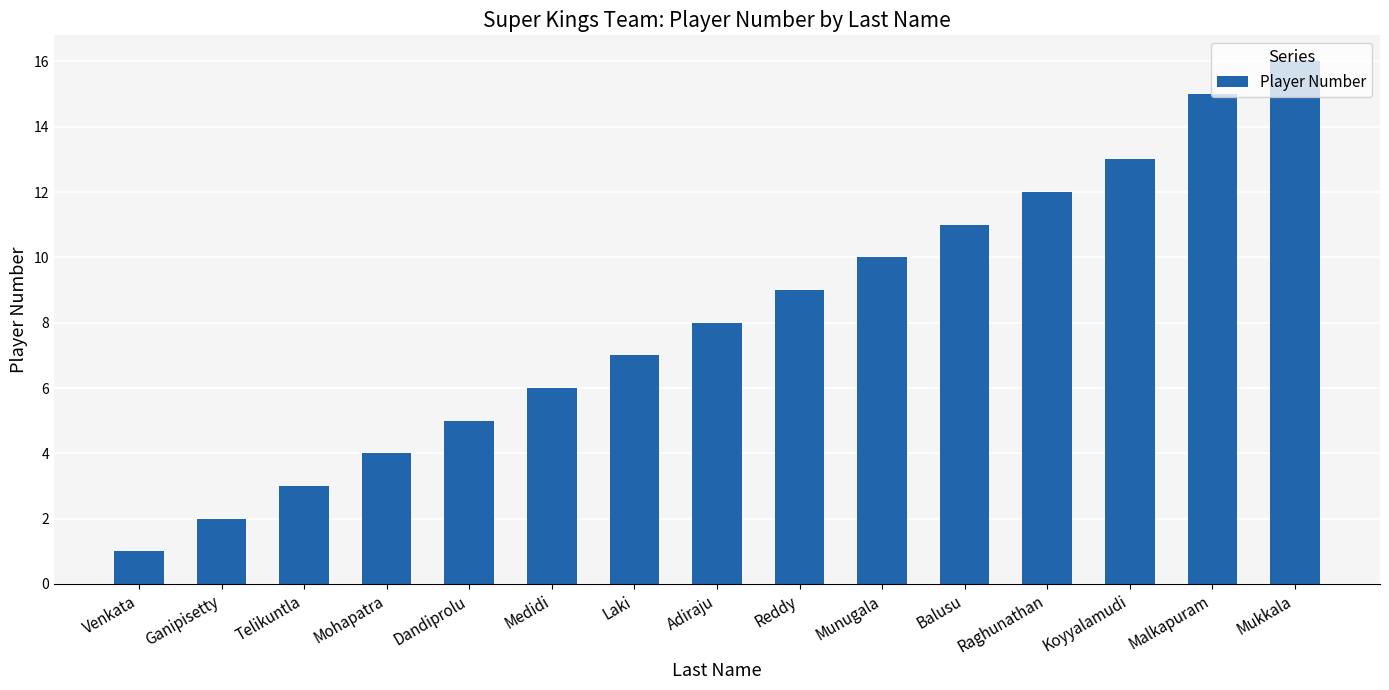

What is the difference between the values at Mohapatra and Balusu?

7